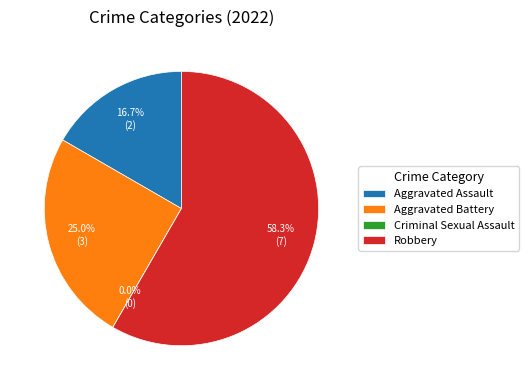

Approximately how many times larger is the value at Aggravated Assault compared to Robbery?

0.3